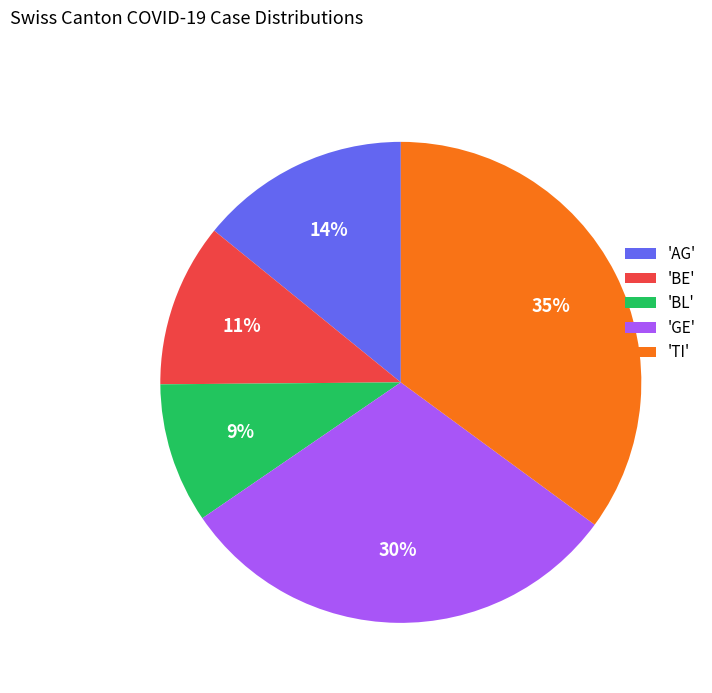

To the nearest percent, what is the average slice percentage?

20%